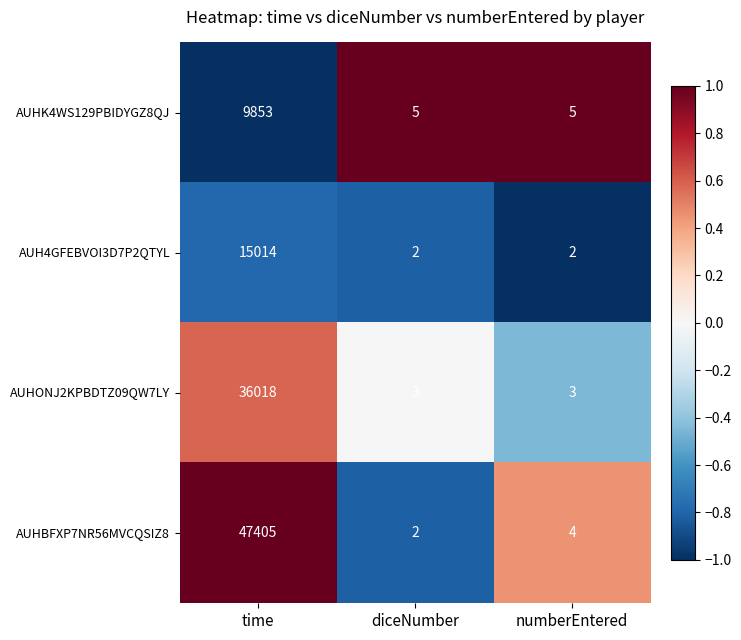

What is the maximum value shown in the chart?

47405